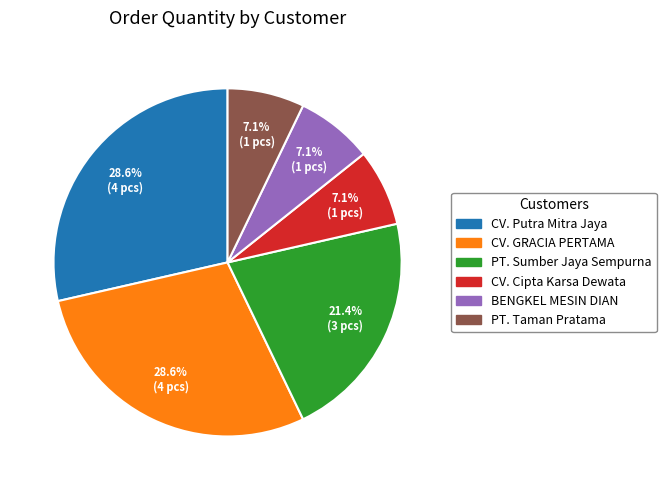

To the nearest percent, what is the average slice percentage?

17%